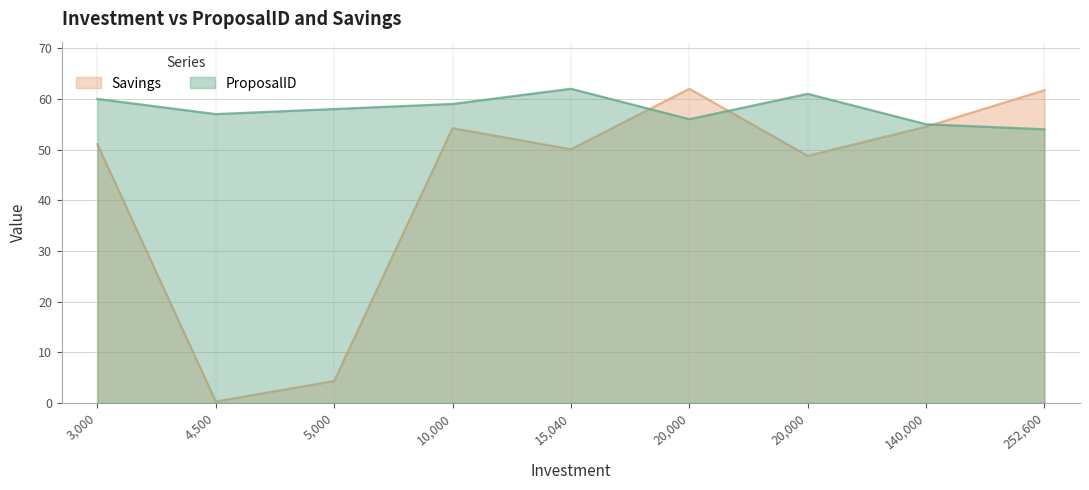

Where is Savings nearest to the value 31?

20000